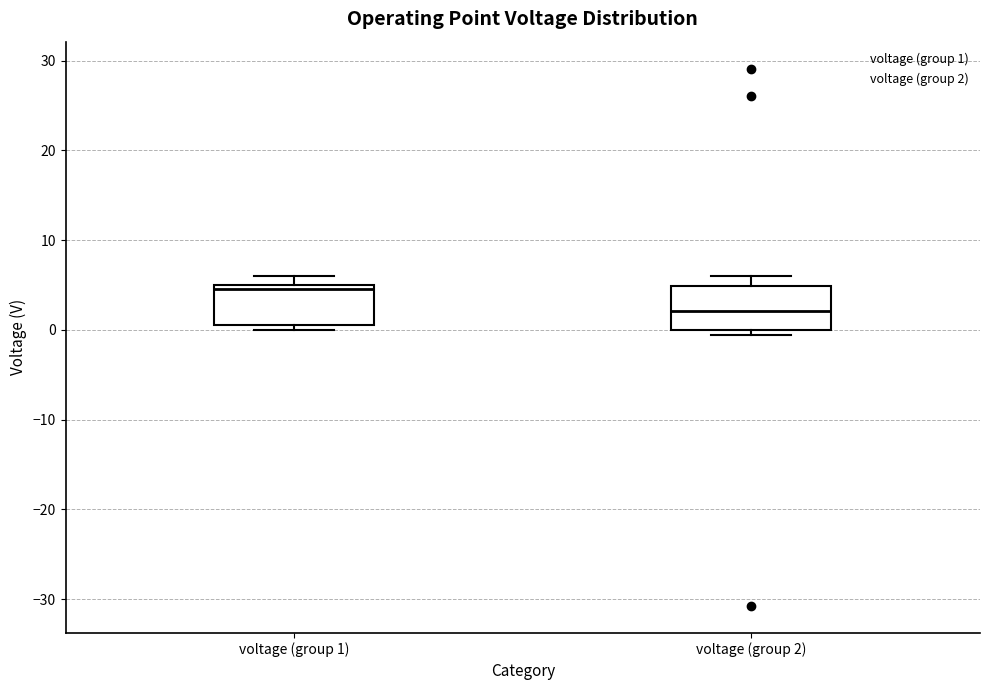

Which box's median line is the lowest?

voltage (group 2)